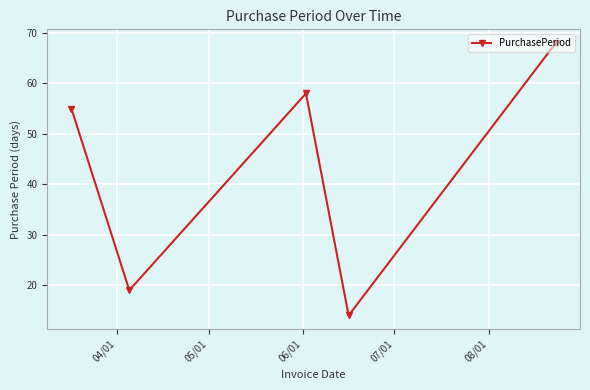

What is the sum of all values?

214